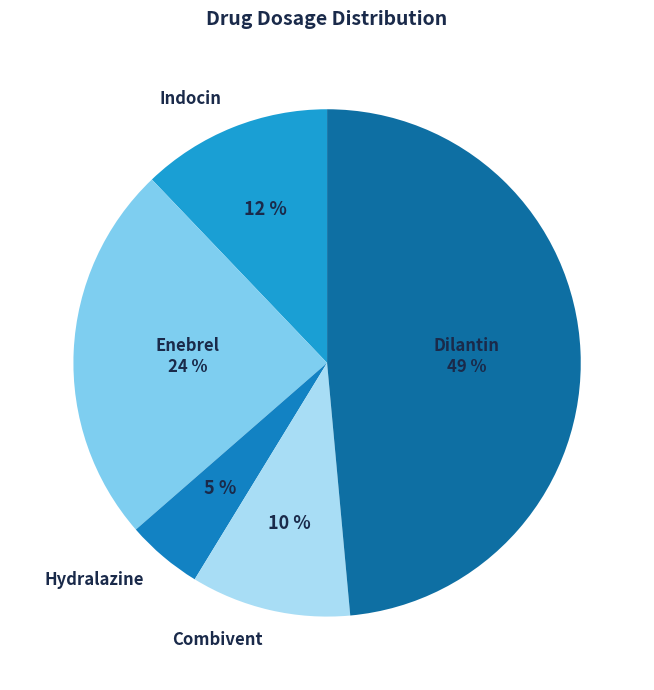

To the nearest percent, what percentage of the pie is Combivent?

10%